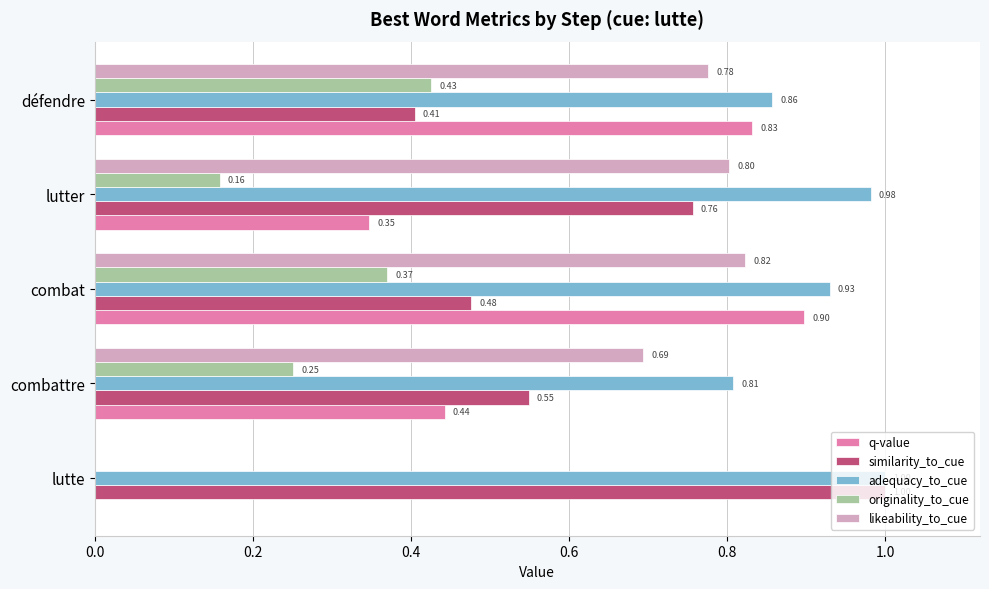

Is the value of q-value at combattre greater than the value of likeability_to_cue at défendre?

No